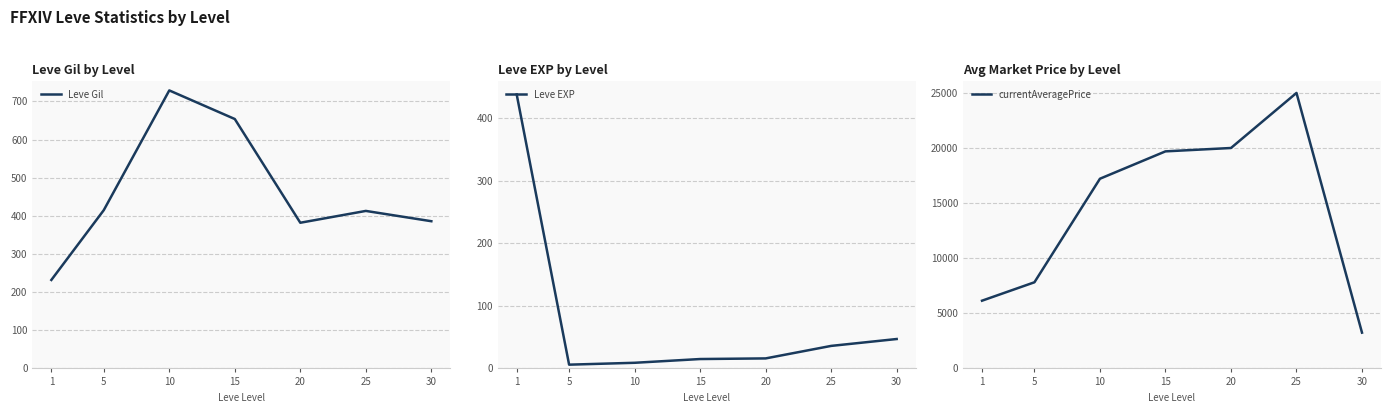

Where does the currentAveragePrice series first go above 17214?

15